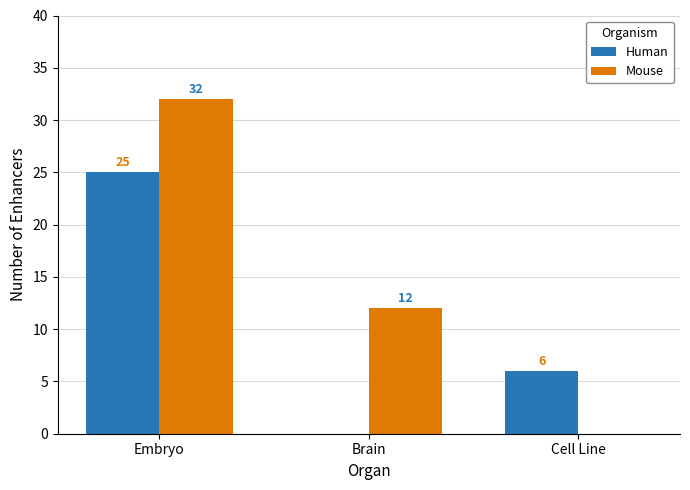

Between Embryo and Cell Line, which series saw the biggest shift?

Mouse